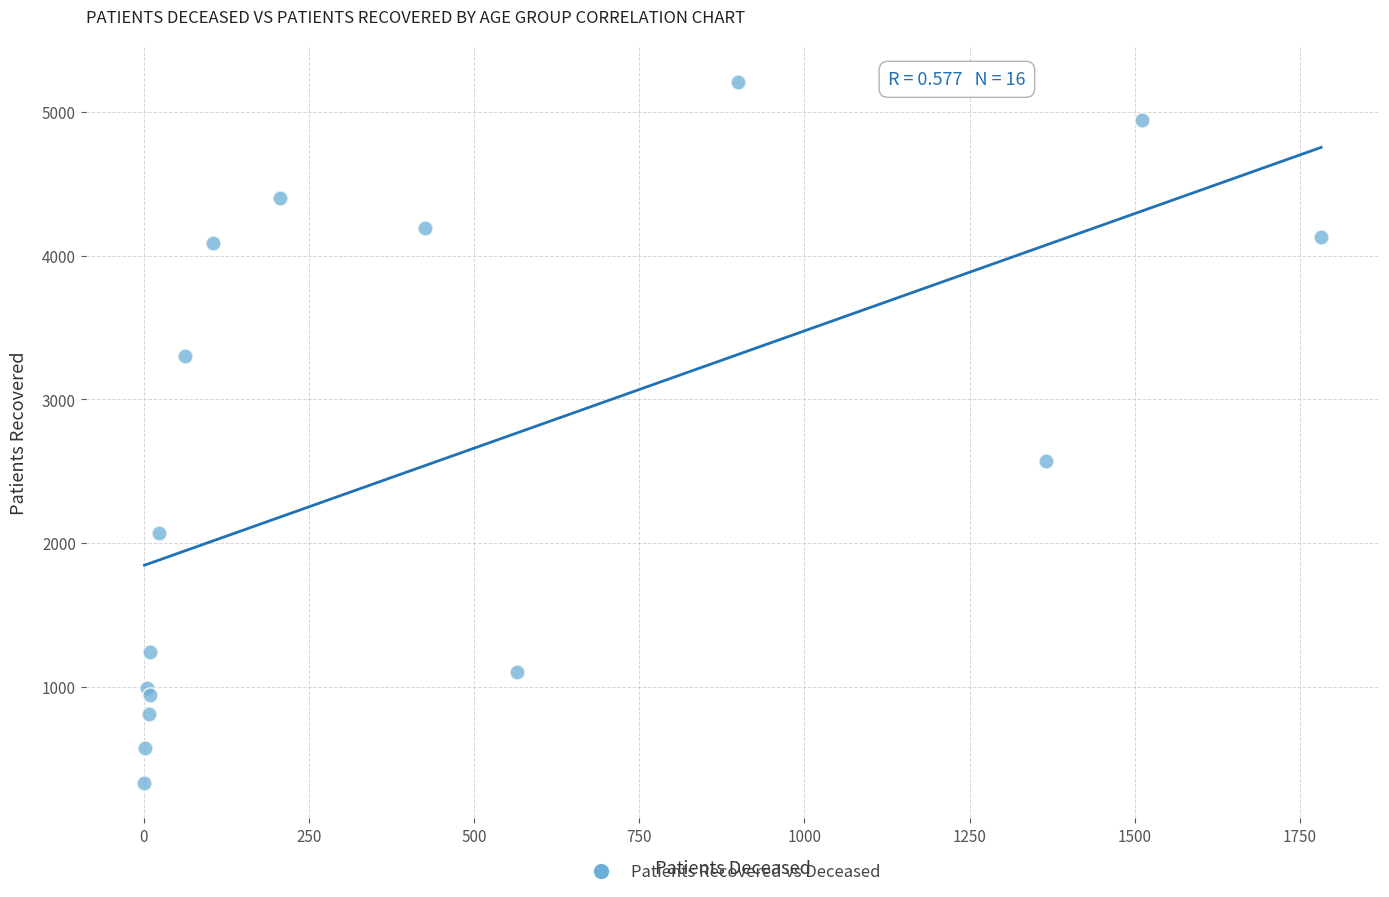

What Y value in the scatter plot is closest to 2768?

2573